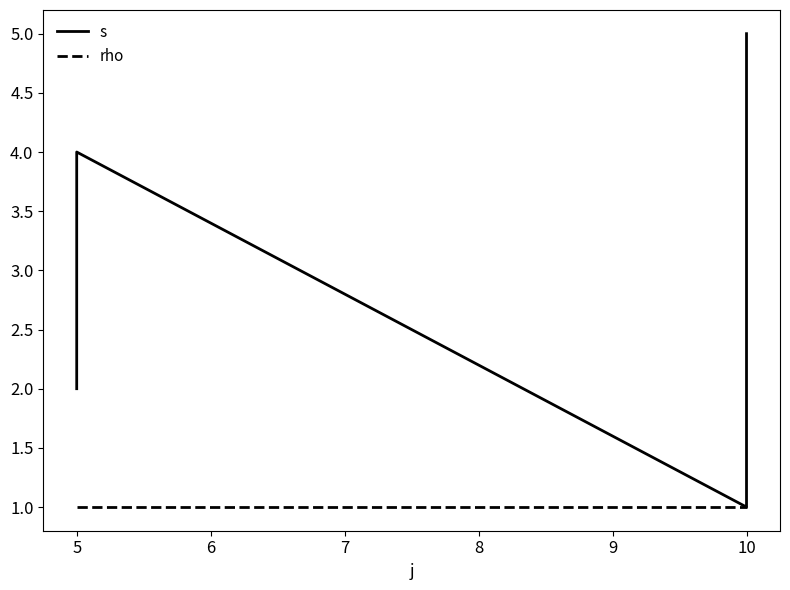

True or false: rho and s intersect in this chart.

False